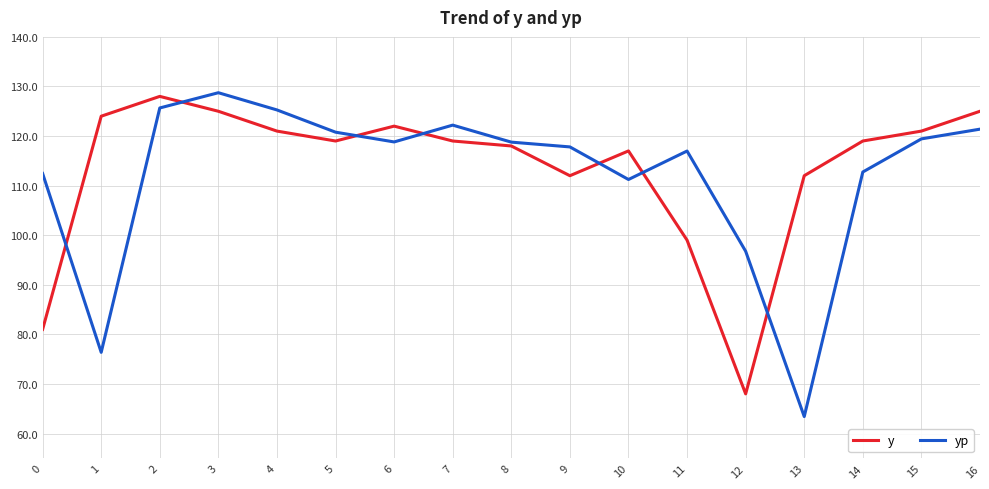

What is the difference between the y values at 7 and 11?

20.0